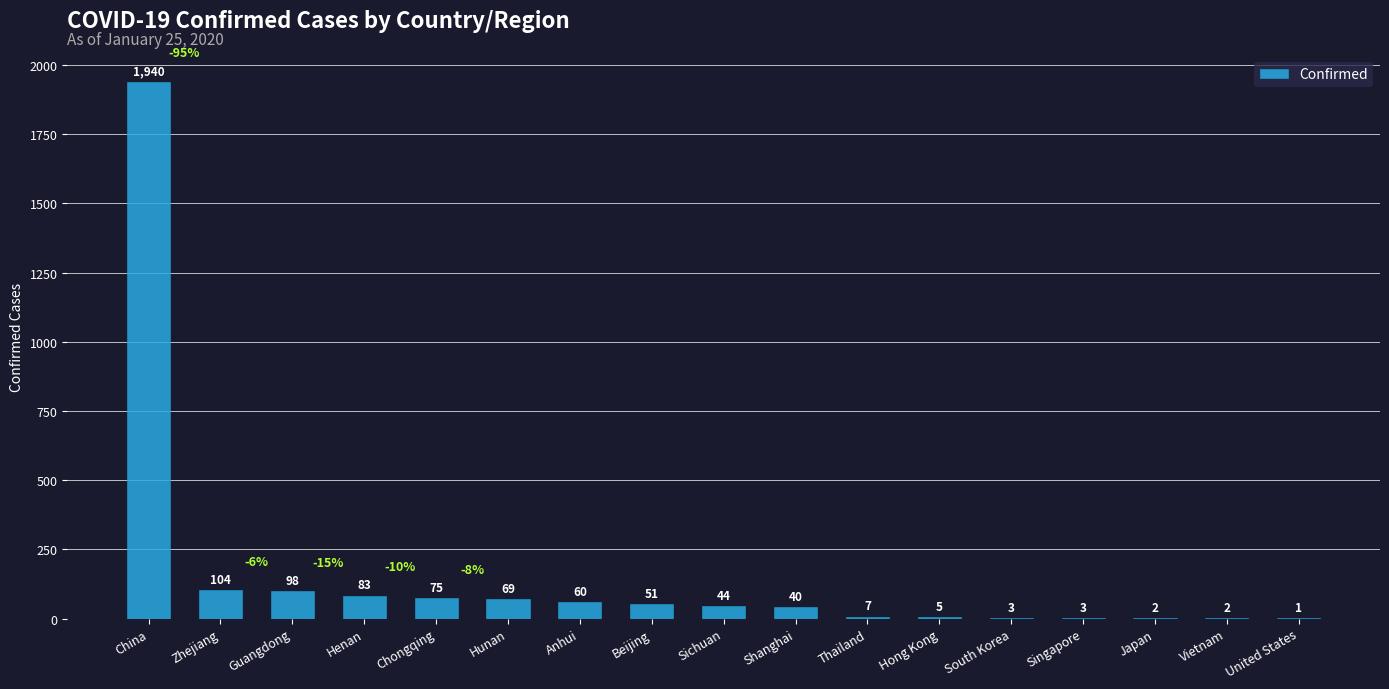

Is it true that the value at China is 1940?

True